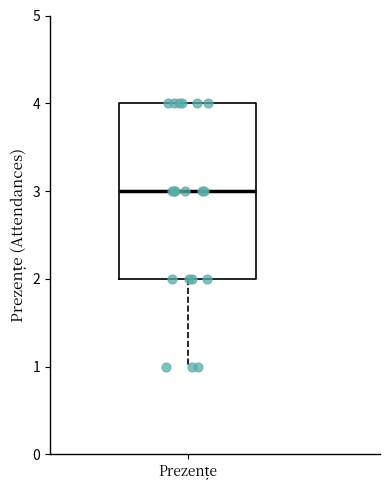

Read this box plot against the y-axis: the position of the median line, the range covered by the box, and the ends of both whiskers. The values are not printed on the chart, so give them approximately, as read against the axis.

median 3, box 2 to 4, whiskers 1 to 4